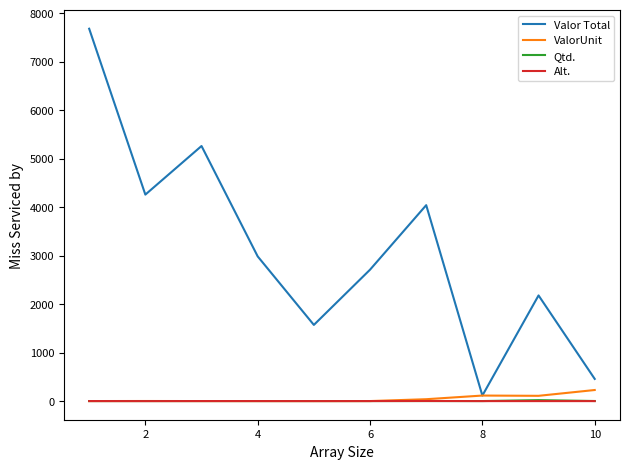

What is the difference between the second highest and minimum values in the Valor Total series?

5148.3